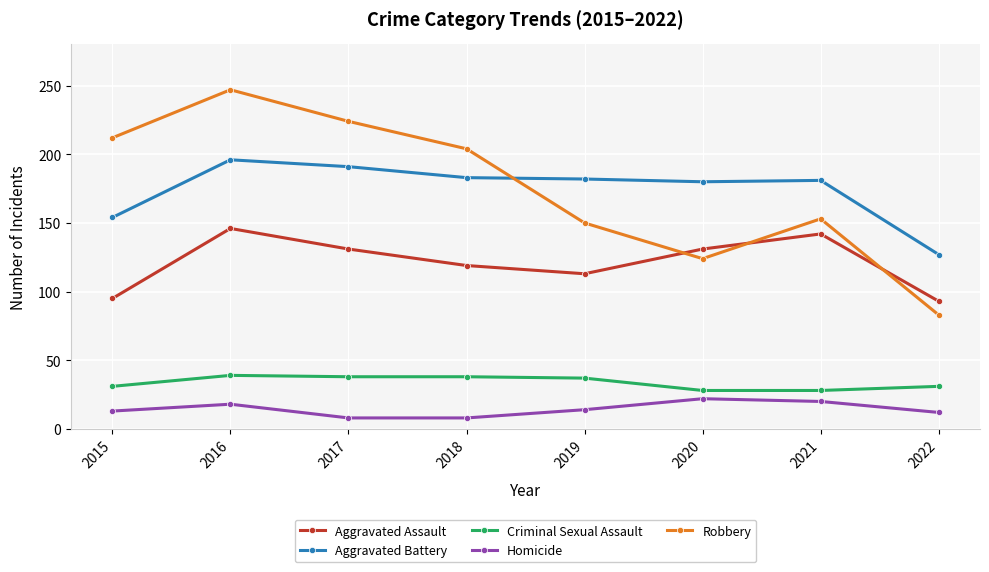

The Aggravated Battery series shows 341 at 2017. True or false?

False